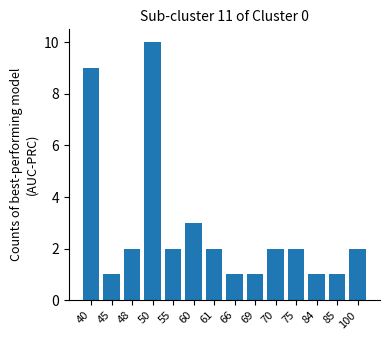

What is the minimum value shown in the chart?

1